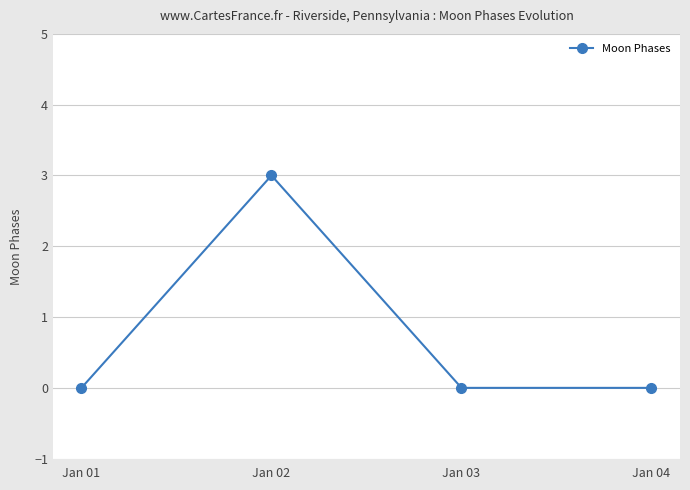

Reading left to right, extract all data points from this chart.

Jan 01=0	Jan 02=3	Jan 03=0	Jan 04=0